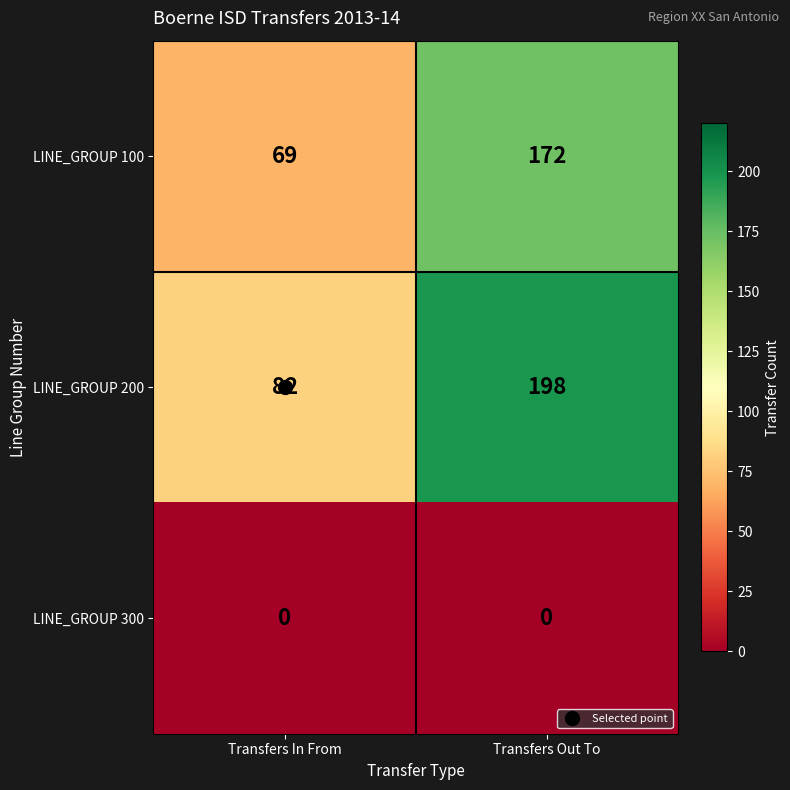

How many distinct data groups are displayed?

3